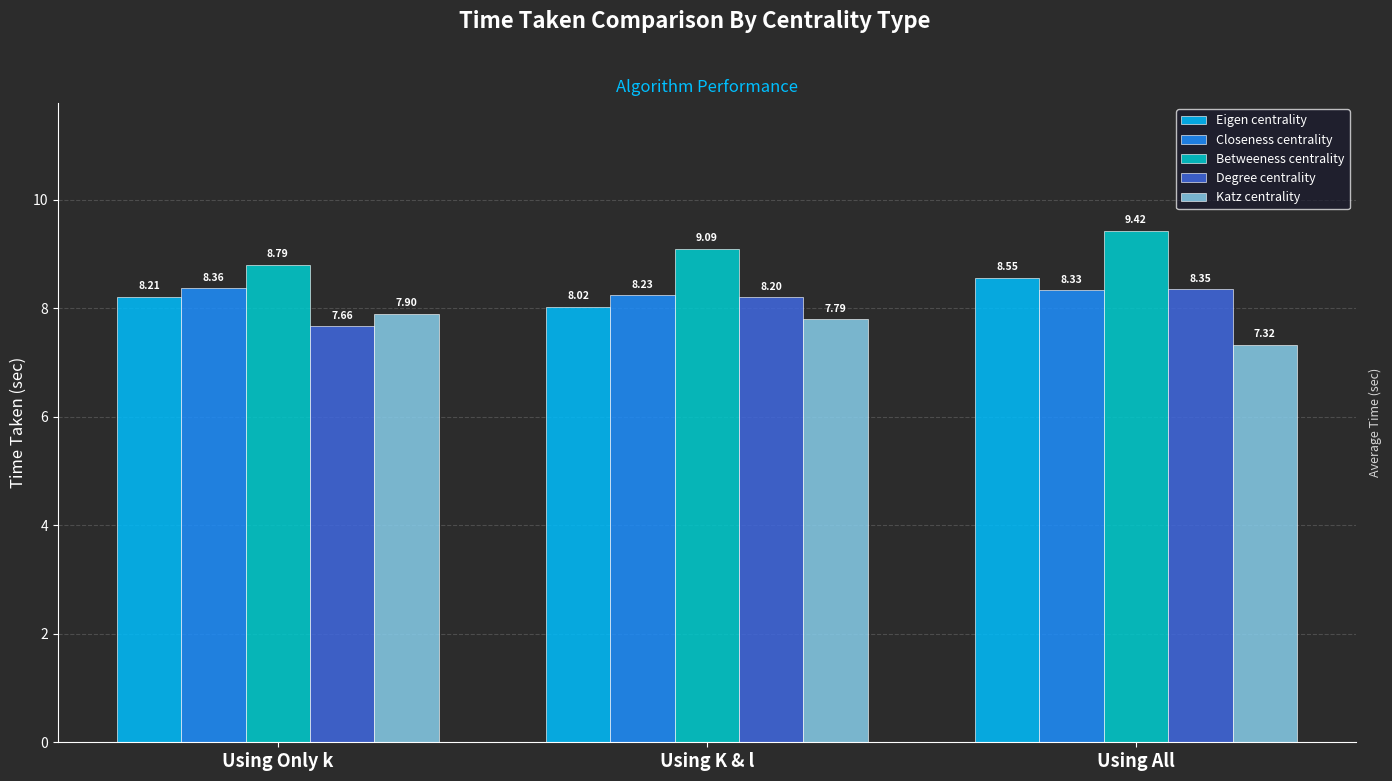

Count the number of data series in this chart.

5